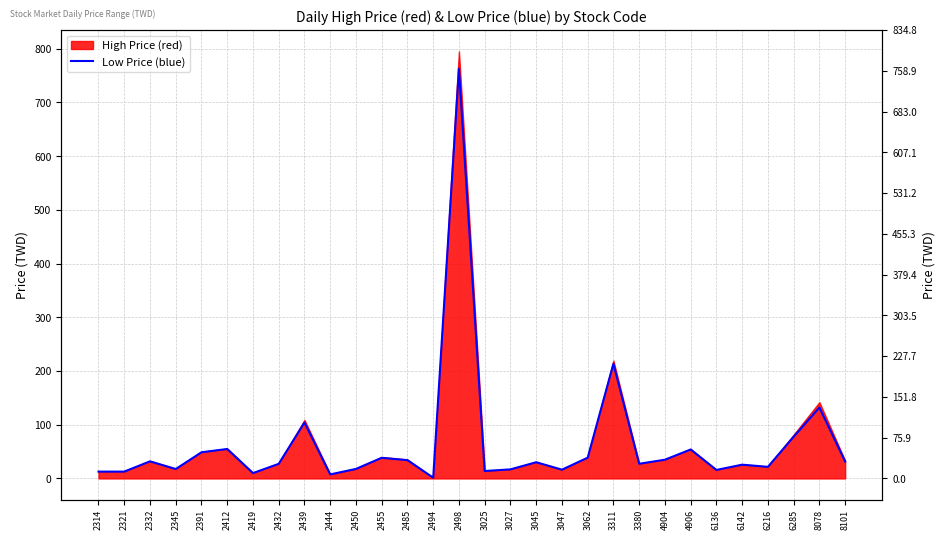

At which label does the data first exceed 30?

2332